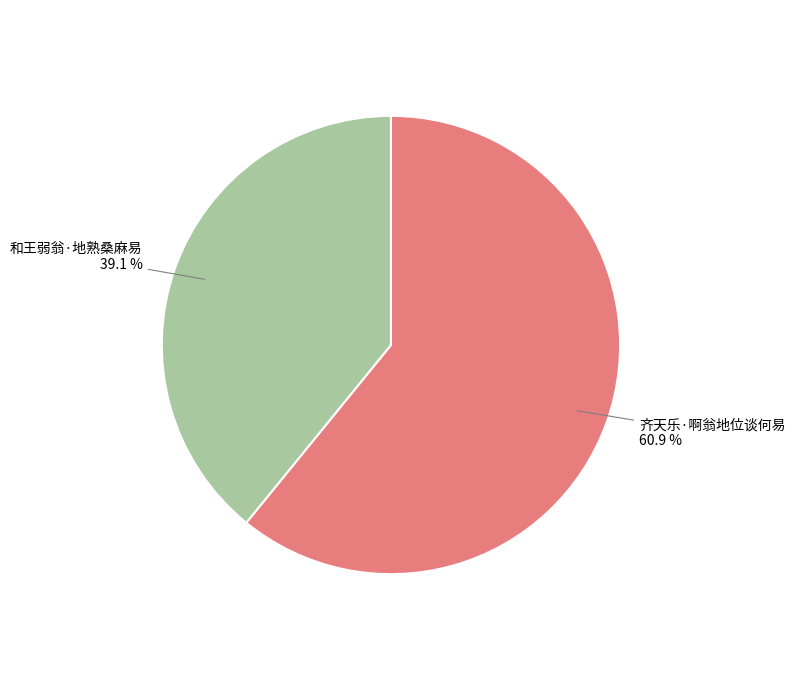

Is there any slice that represents more than half of the pie?

Yes